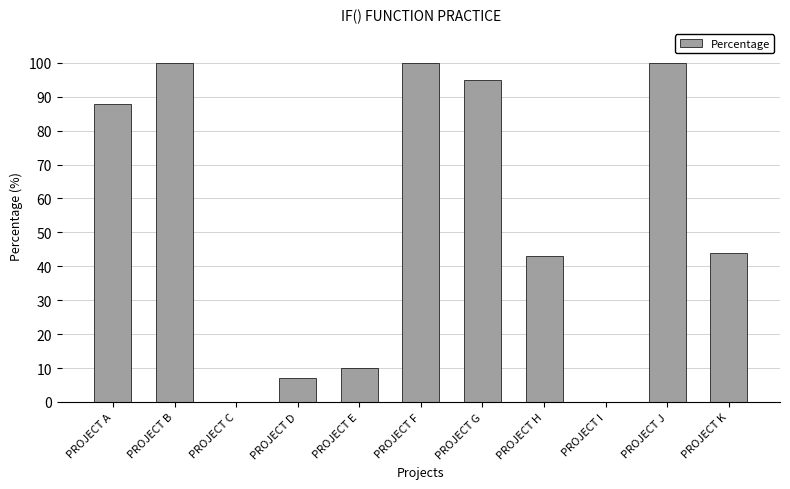

True or false: the data shows 122.2 at PROJECT A.

False